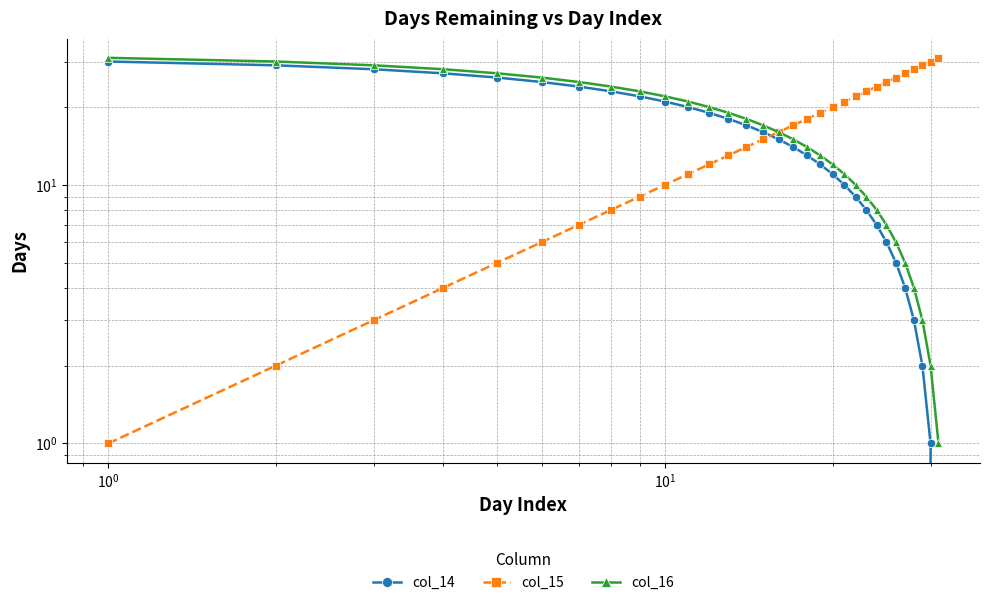

Rank the series by their maximum value, from highest to lowest.

col_15, col_16, col_14